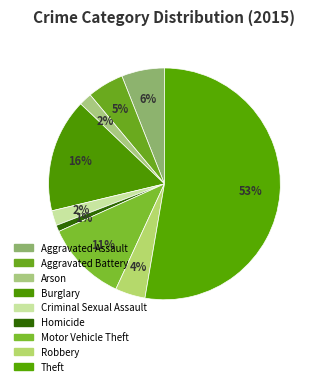

Count the number of slices in the pie.

9